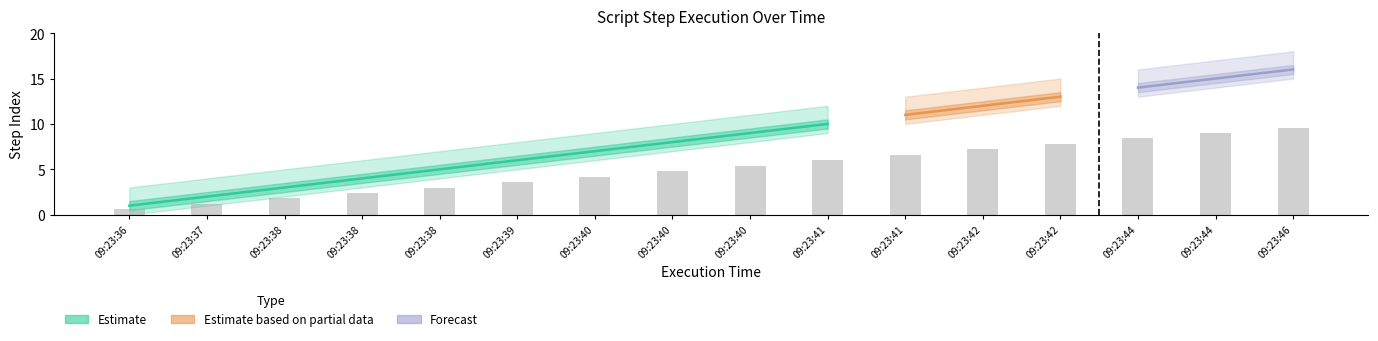

Reading left to right, what are all the values shown in this chart?

step_index: 1	2	3	4	5	6	7	8	9	10	11	12	13	14	15	16
upper_band: 3	4	5	6	7	8	9	10	11	12	13	14	15	16	17	18
lower_band: 0	1	2	3	4	5	6	7	8	9	10	11	12	13	14	15